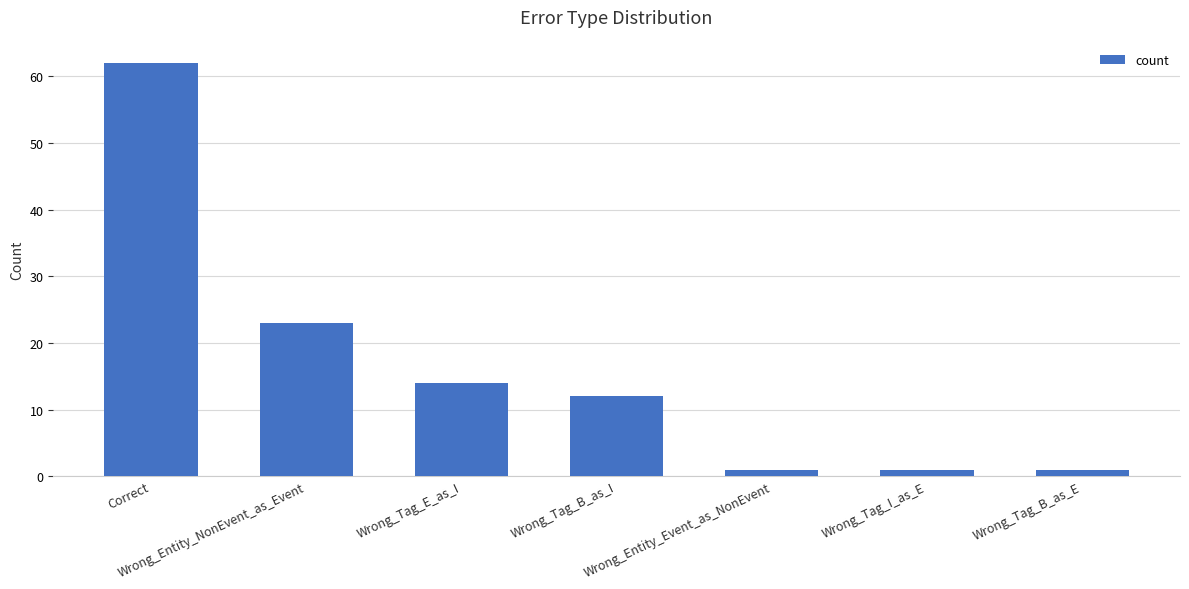

Where is the data nearest to the value 31?

Wrong_Entity_NonEvent_as_Event